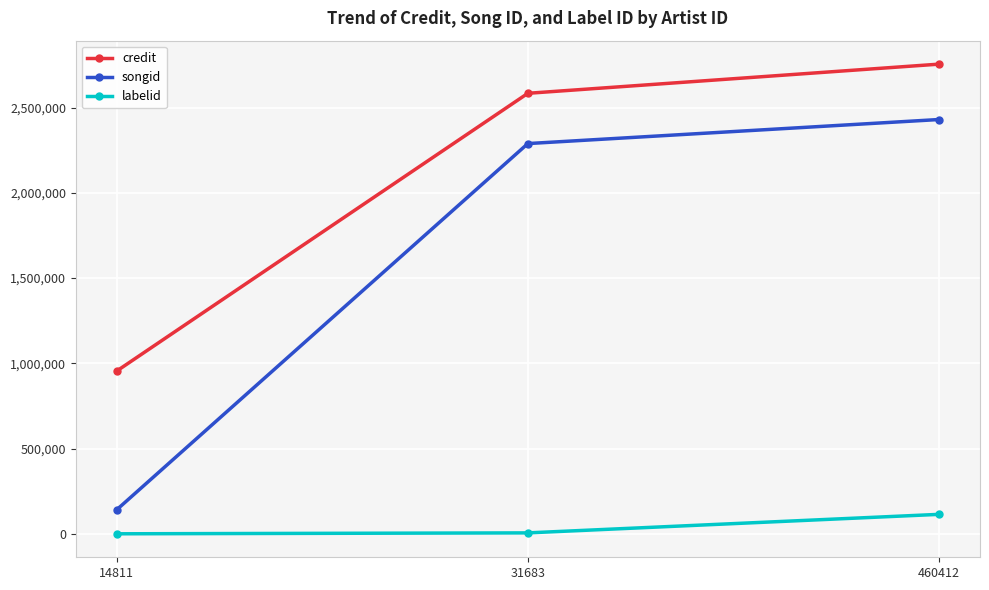

True or false: songid has a value of 141622 at 14811.

True